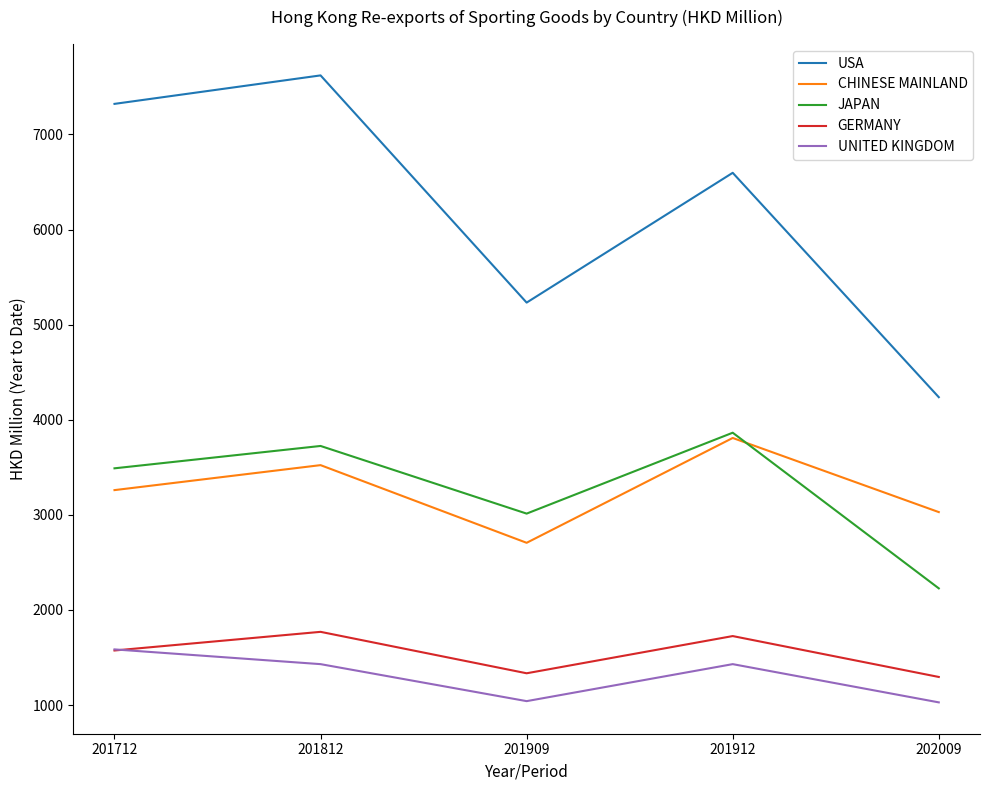

What is the difference between the second highest and minimum values in the GERMANY series?

430.0